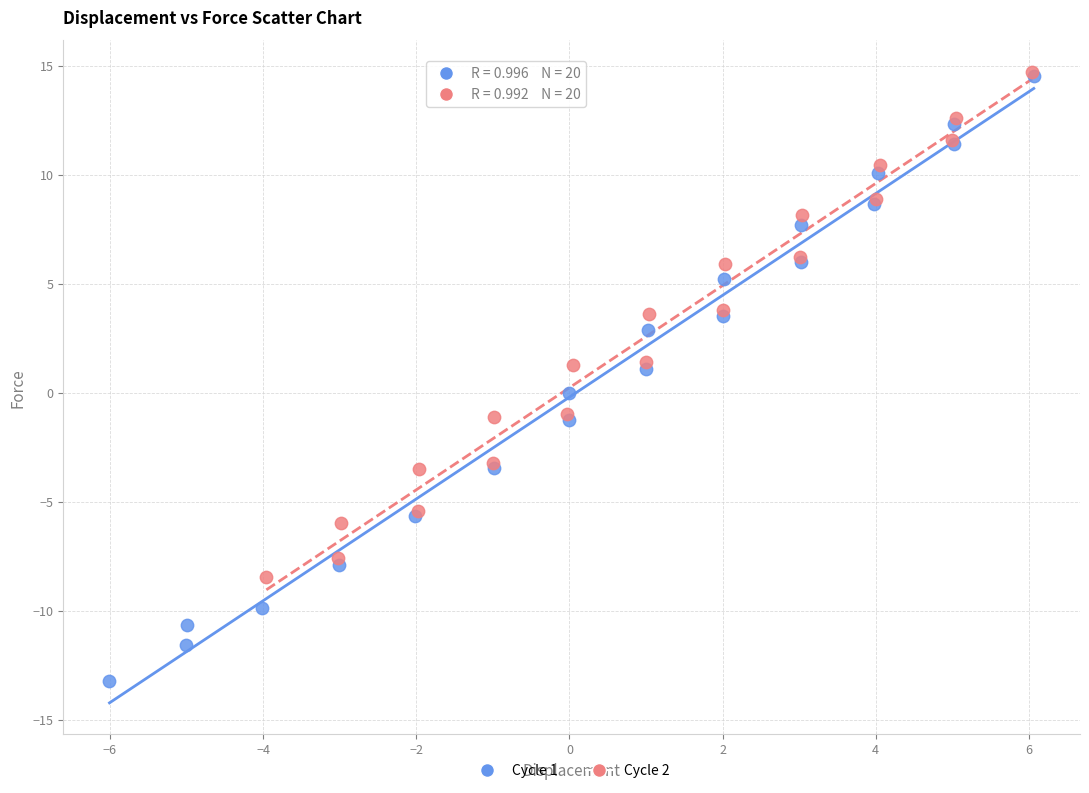

Which series reaches the minimum Y coordinate?

Cycle 1